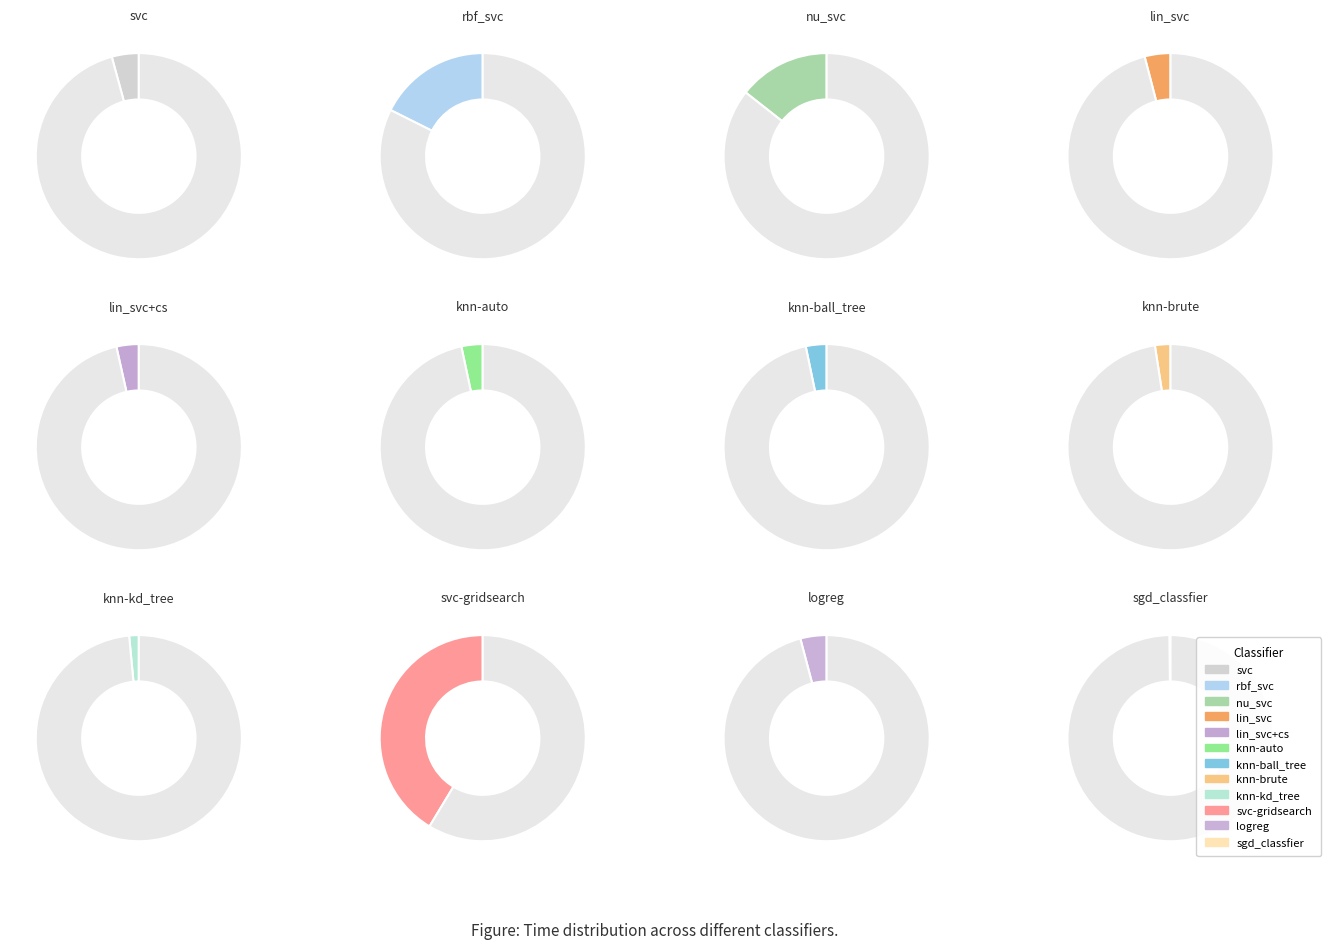

Which slice is the smallest?

sgd_classfier